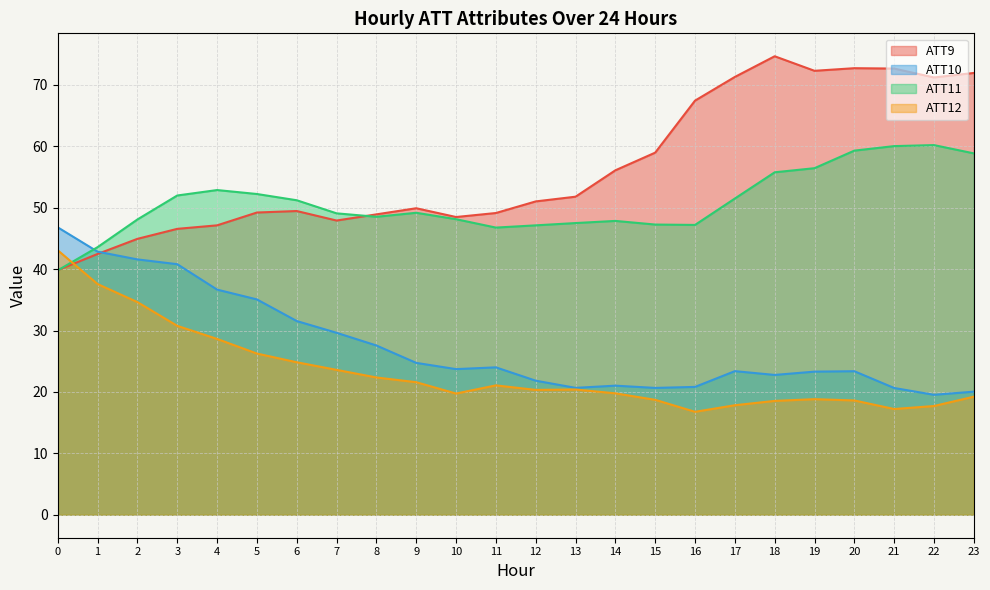

Reading left to right, extract all data points from this chart.

ATT9: 39.8	42.5	44.9	46.6	47.1	49.2	49.5	47.9	48.9	49.9	48.5	49.1	51.0	51.8	56.1	59.0	67.4	71.3	74.7	72.3	72.7	72.7	71.2	72.0
ATT10: 46.8	42.9	41.6	40.8	36.7	35.1	31.6	29.6	27.6	24.7	23.7	24.0	21.8	20.7	21.0	20.7	20.8	23.4	22.8	23.3	23.4	20.6	19.5	20.1
ATT11: 39.8	43.6	48.1	52.0	52.9	52.2	51.2	49.1	48.5	49.2	48.1	46.8	47.1	47.5	47.9	47.3	47.2	51.5	55.8	56.4	59.3	60.0	60.2	58.9
ATT12: 43.1	37.6	34.6	30.8	28.6	26.3	24.8	23.6	22.4	21.6	19.7	21.1	20.3	20.4	19.8	18.7	16.8	17.8	18.5	18.8	18.6	17.2	17.7	19.2